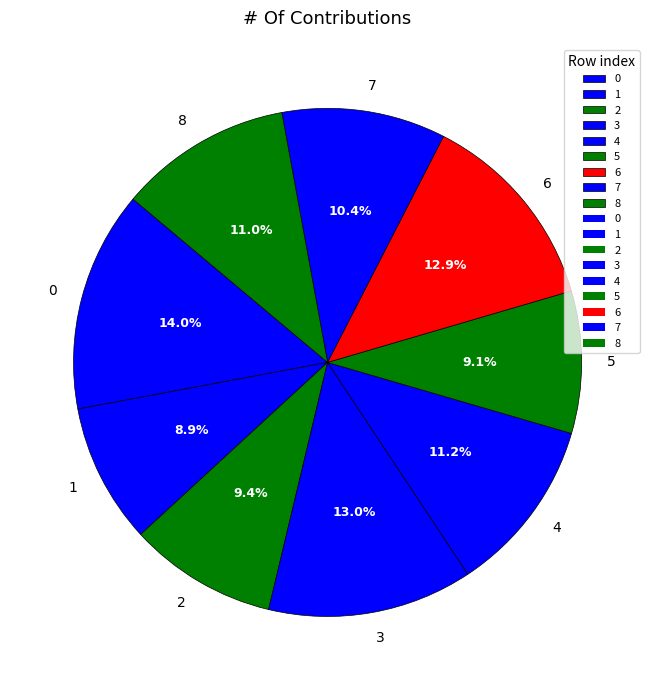

To the nearest percent, what portion does 8 represent?

11%